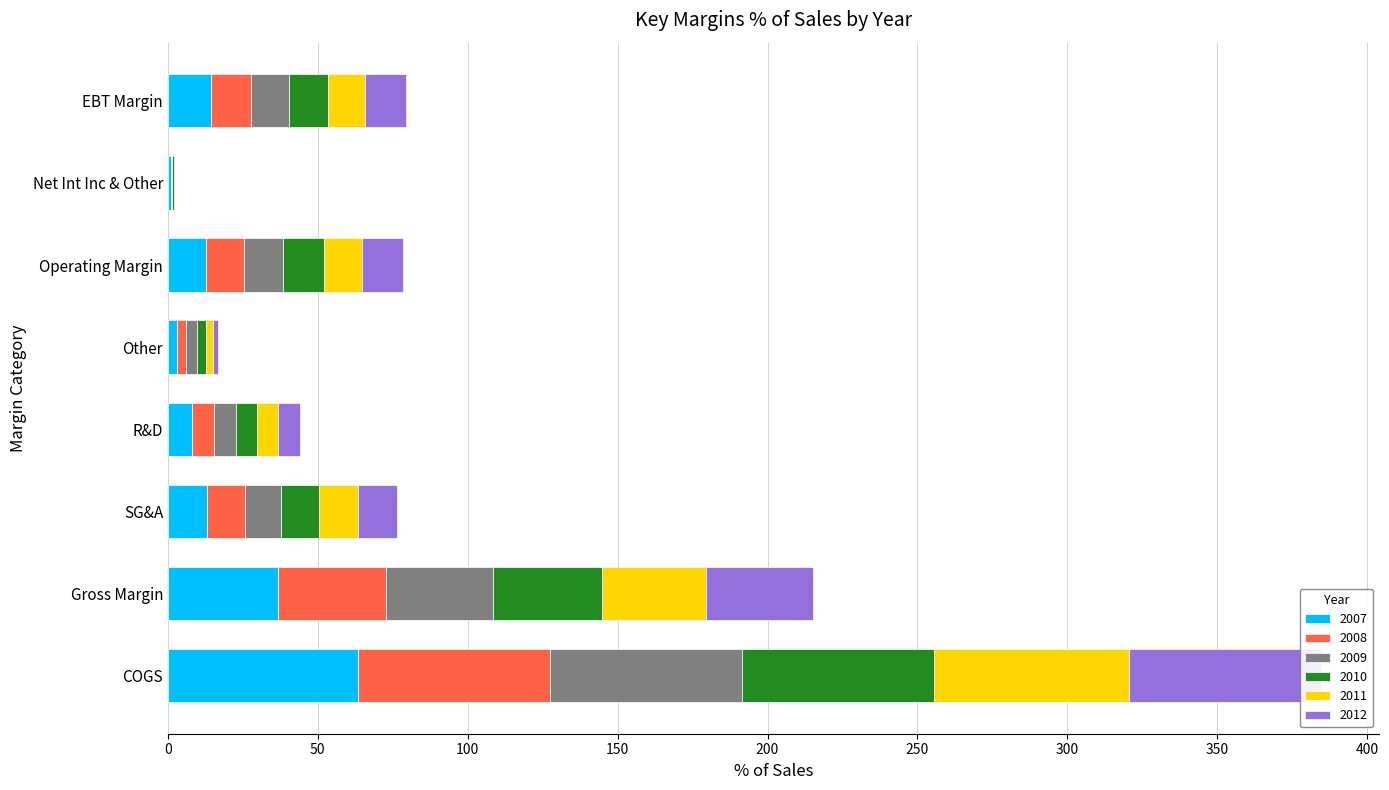

How many groups of bars are there?

8